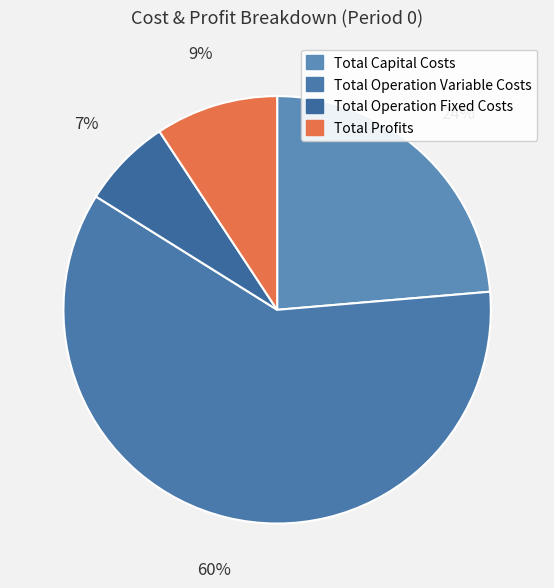

What is the ratio of the value at Total Operation Fixed Costs to the value at Total Capital Costs?

0.3